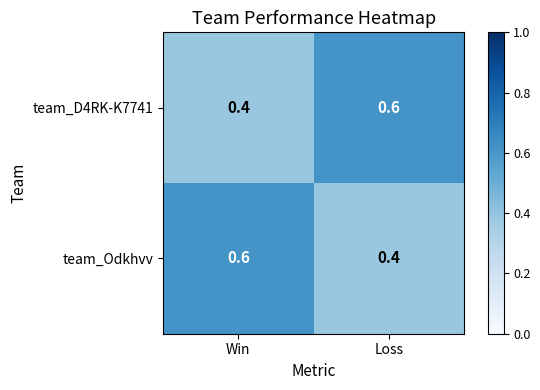

What is the sum of all team_Odkhvv values?

1.0